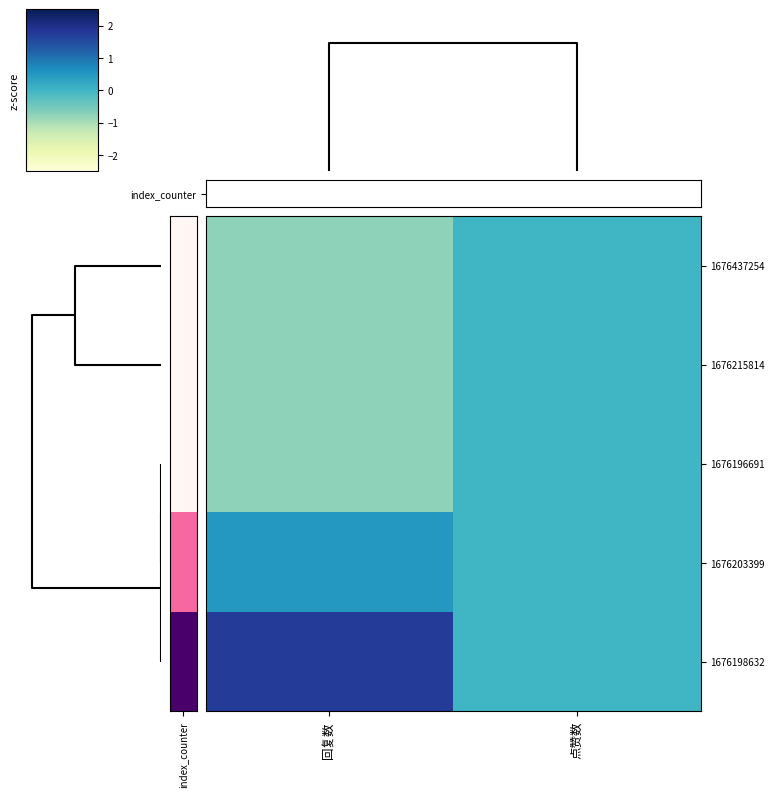

How many data points does each series have?

2